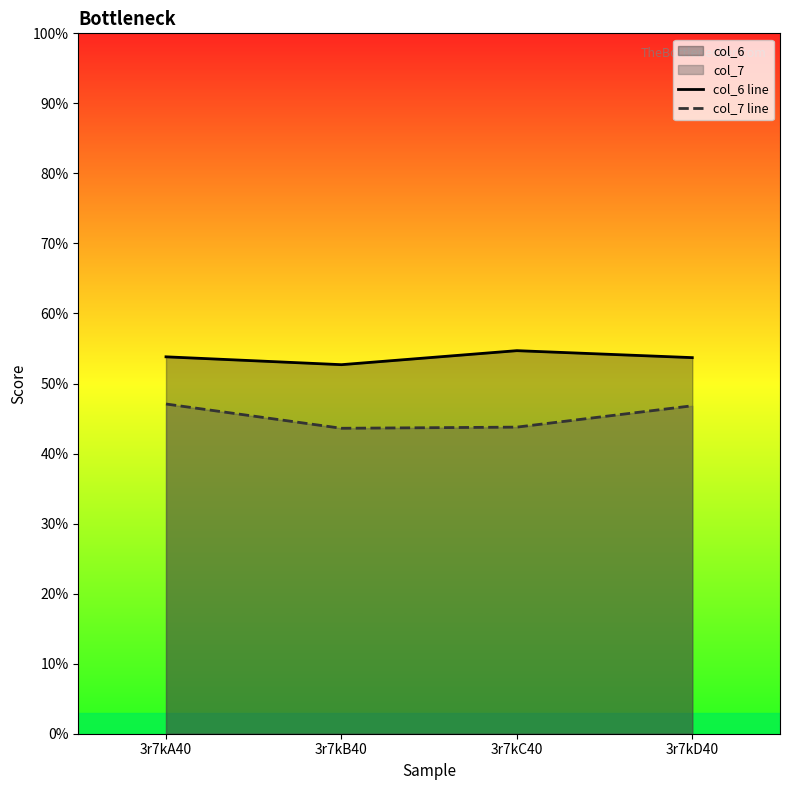

How many interior local valleys does the col_6 line series have?

1